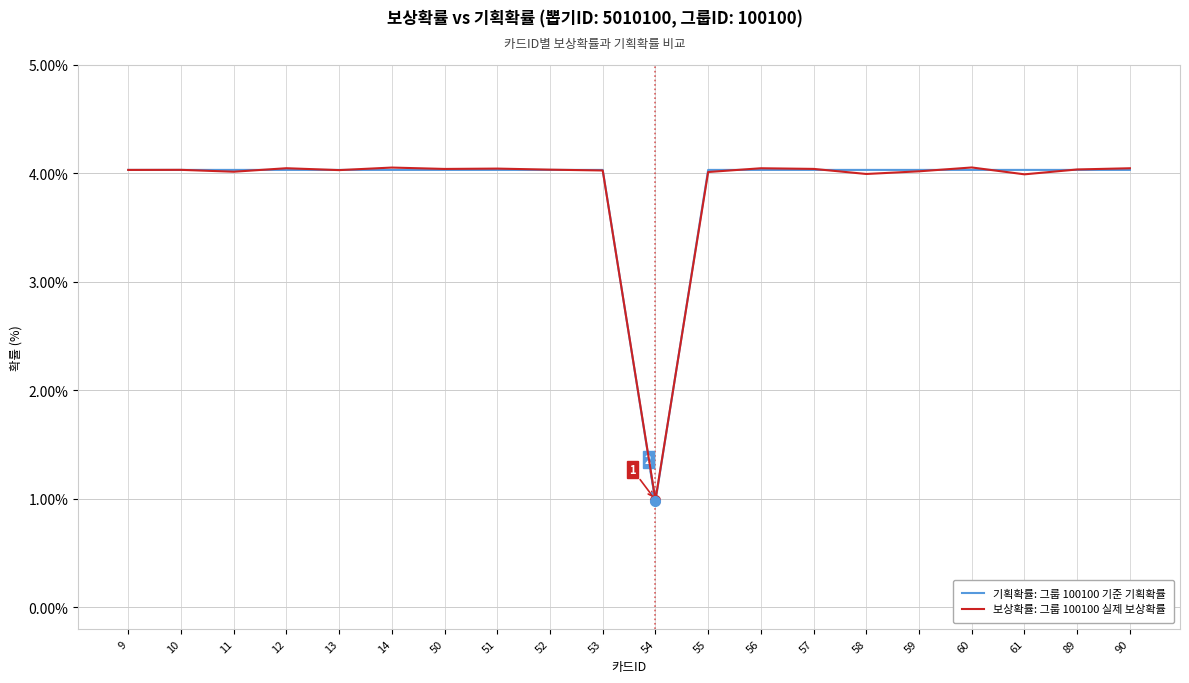

What is the total value across all series at 11?

8.0